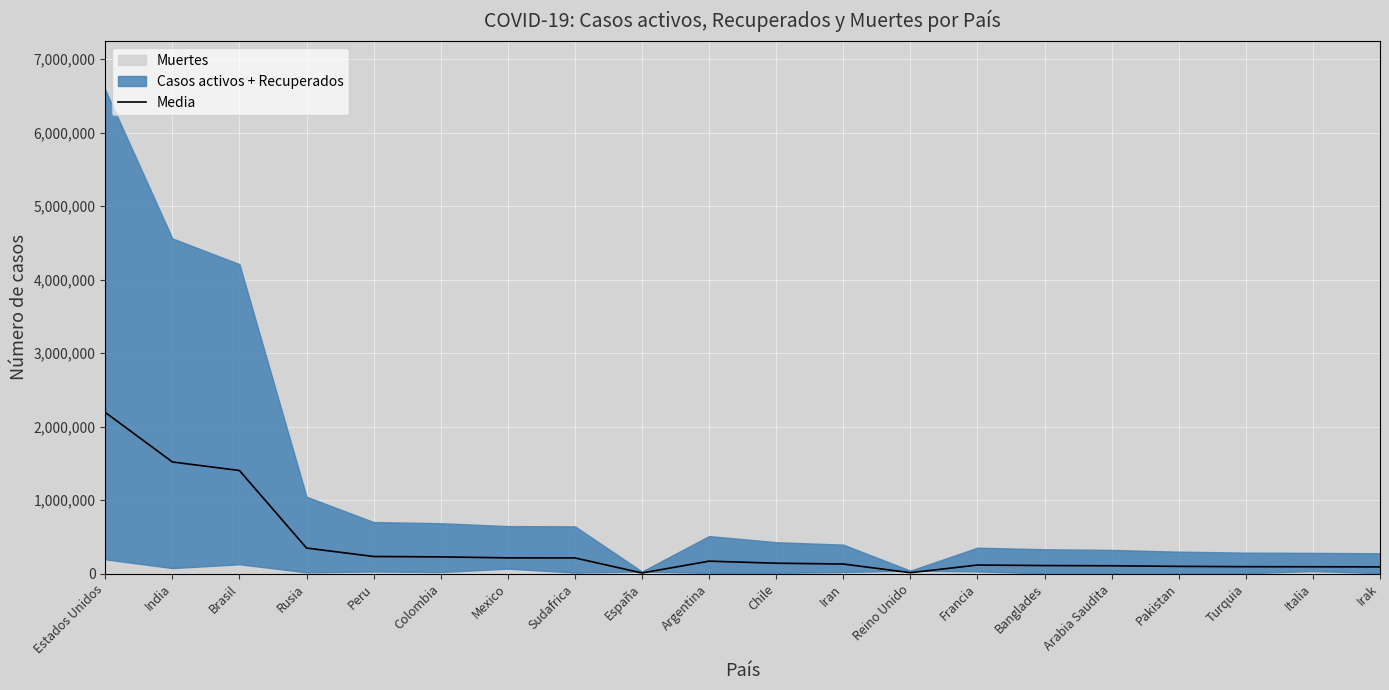

How many data points does each series have?

20